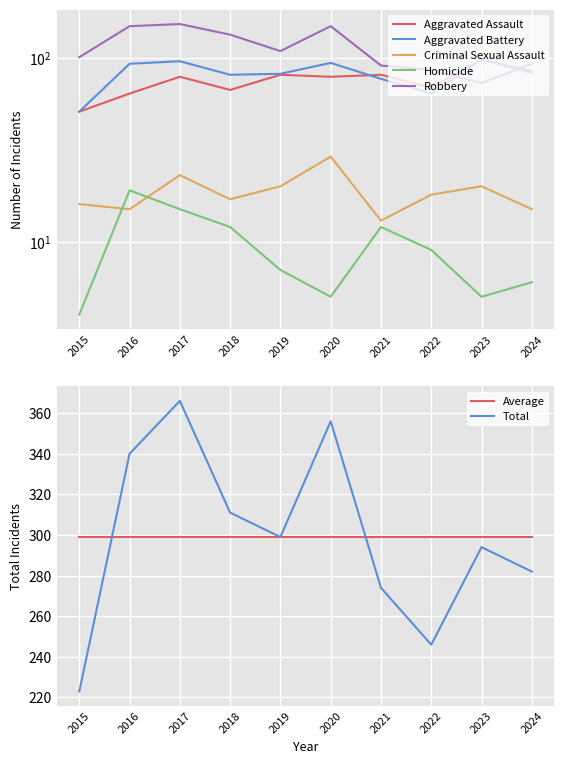

Does the chart display data point markers on the line(s)?

No